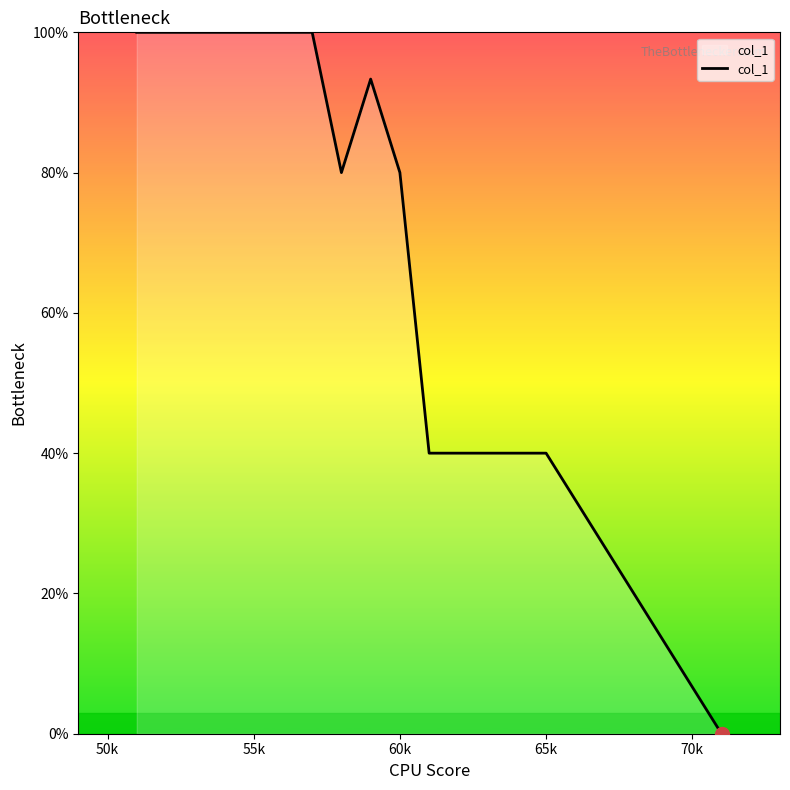

What is the difference between the maximum and minimum values?

100.0